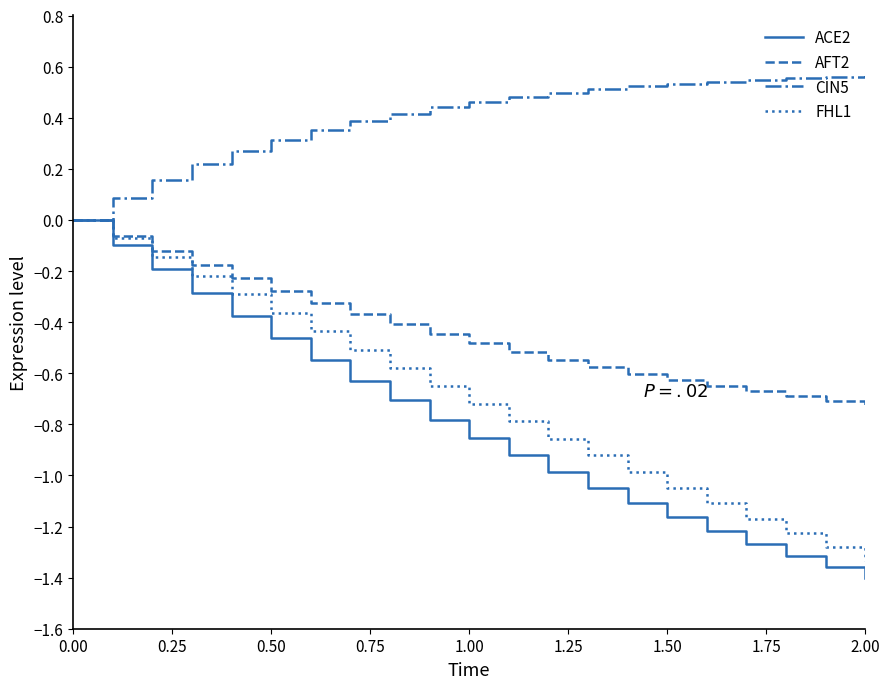

Which series has the widest spread of values?

ACE2